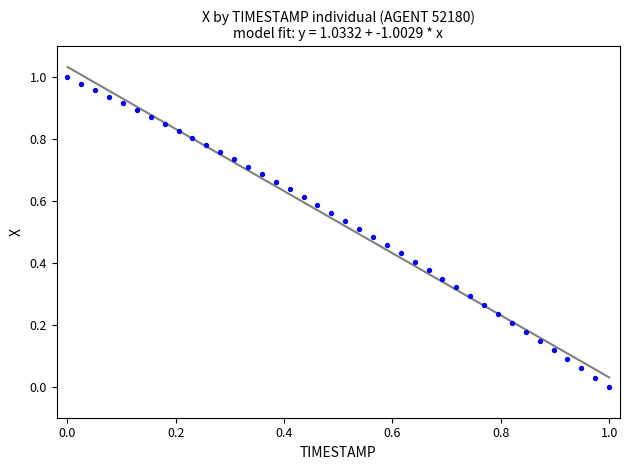

Count the number of points in this scatter plot.

40